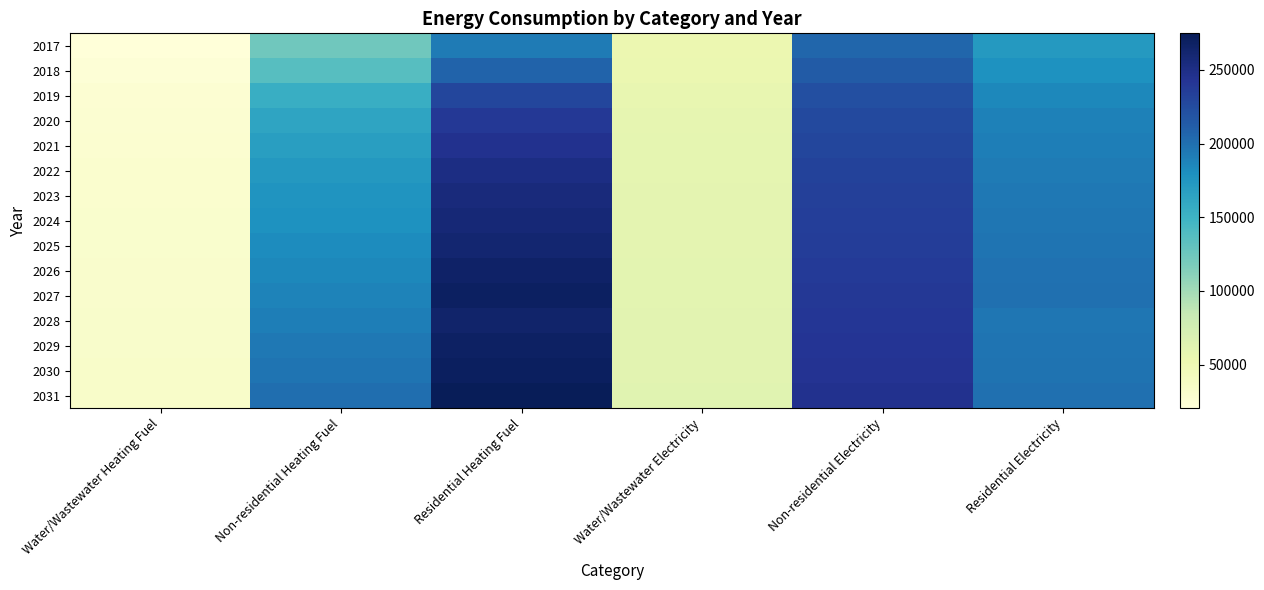

Count the number of categories in the chart.

6